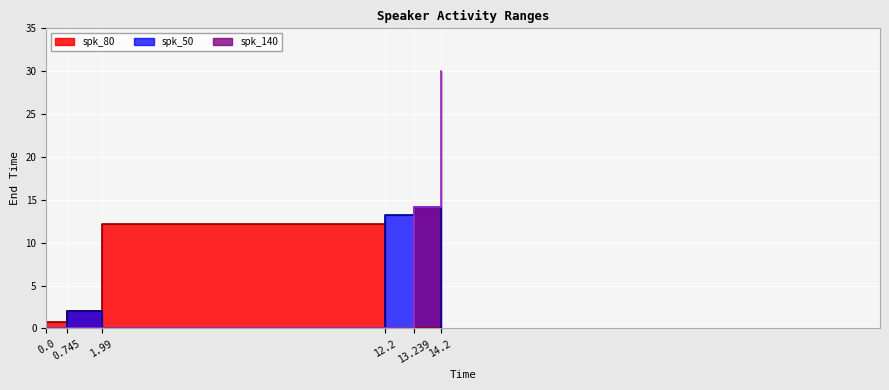

True or false: spk_80 and spk_140 intersect in this chart.

False